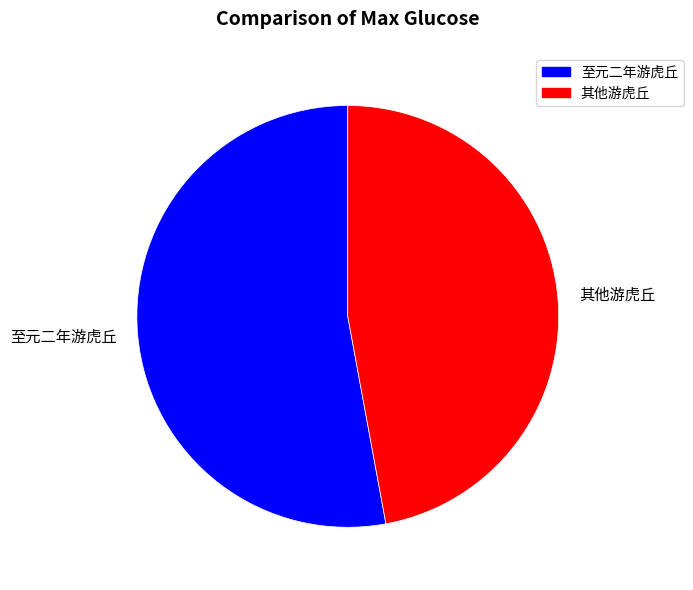

The 其他游虎丘 slice represents 47% of the pie. True or false?

True